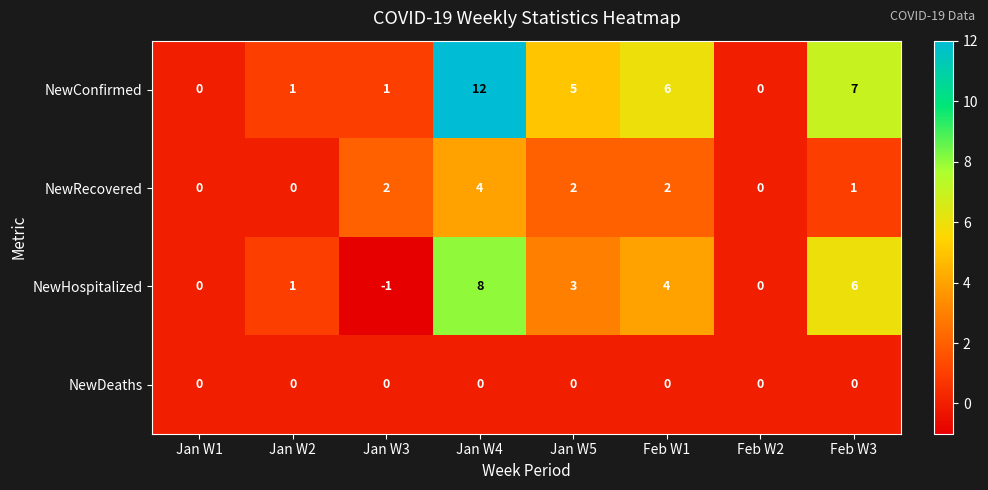

What is the difference between the NewConfirmed values at Jan W1 and Jan W5?

5